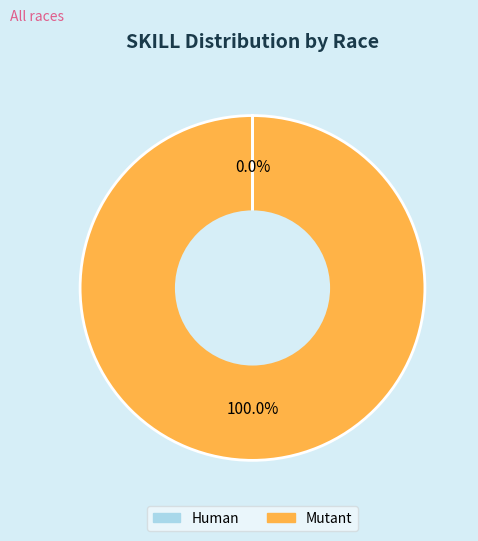

Is there a majority slice in this chart?

Yes